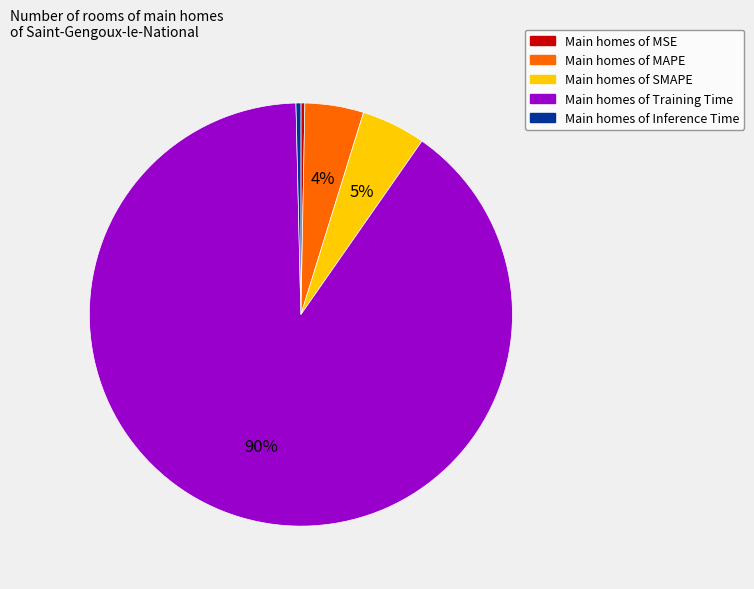

Combined, do Main homes of MSE and Main homes of MAPE account for over 50%?

No